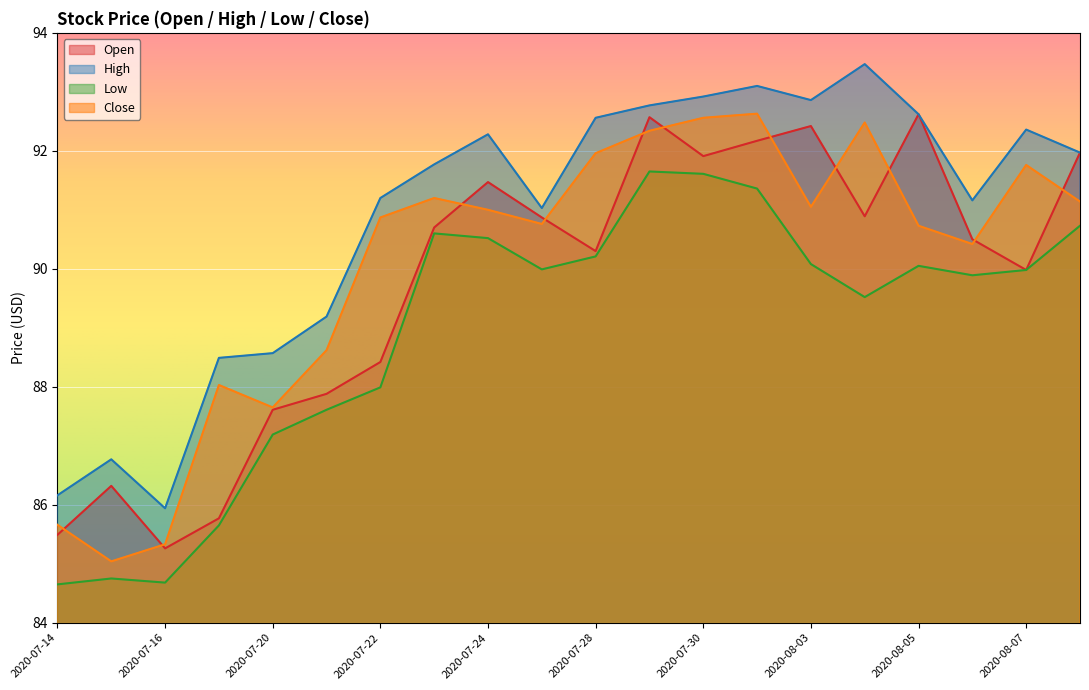

What is the maximum value for Low?

91.7